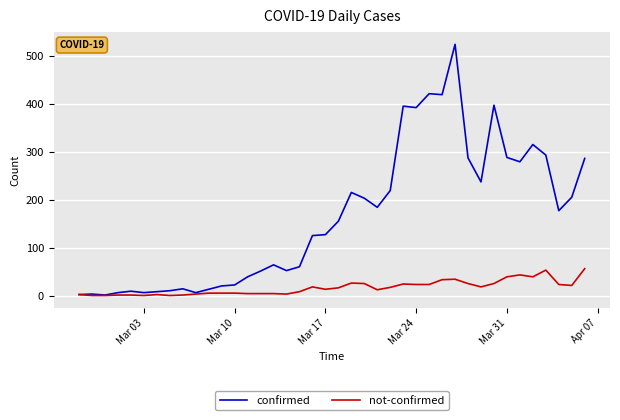

What is the average value of the confirmed series?

163